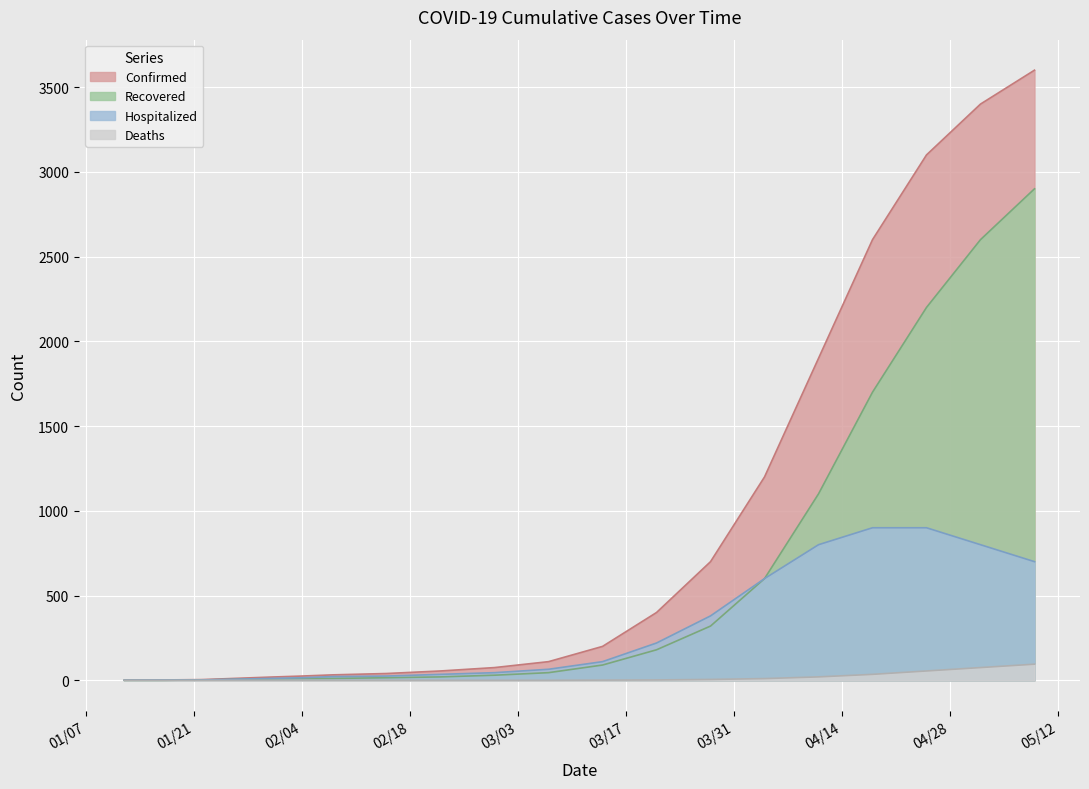

Is the value of Recovered at 01/22/2020 greater than the value of Hospitalized at 04/18/2020?

No